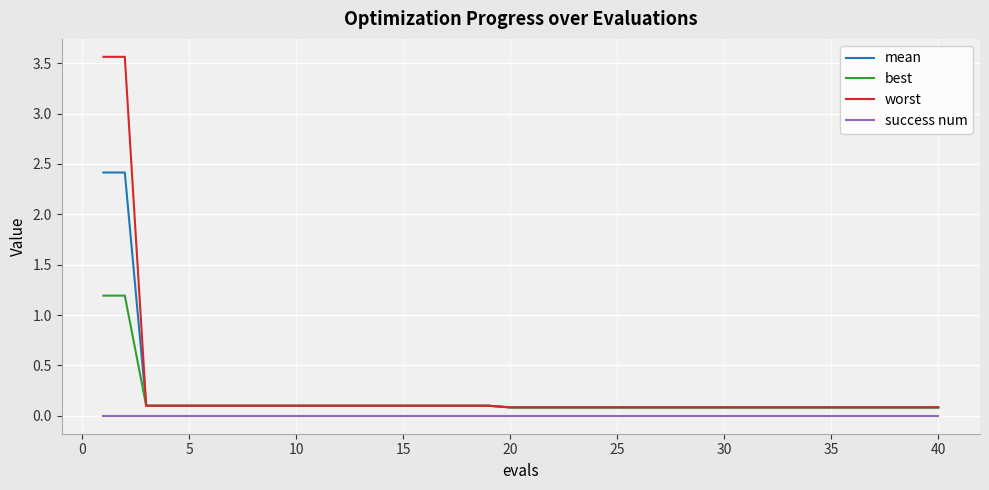

True or false: success num and mean cross at least once.

False